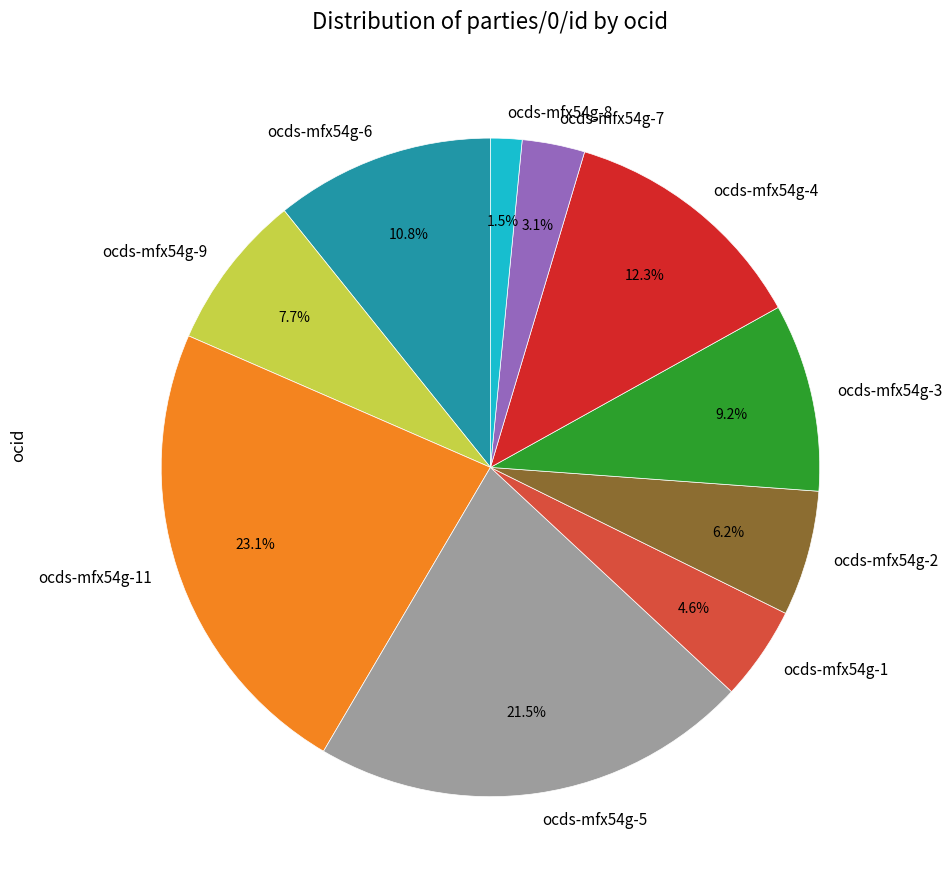

Is there any slice that represents more than half of the pie?

No